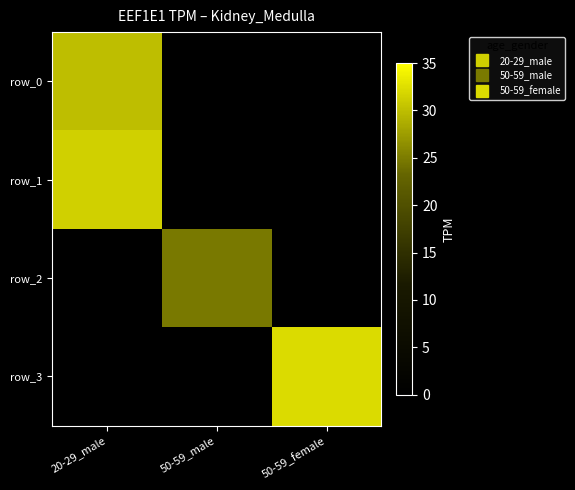

What is the difference between the maximum and minimum values in the row_2 series?

24.8